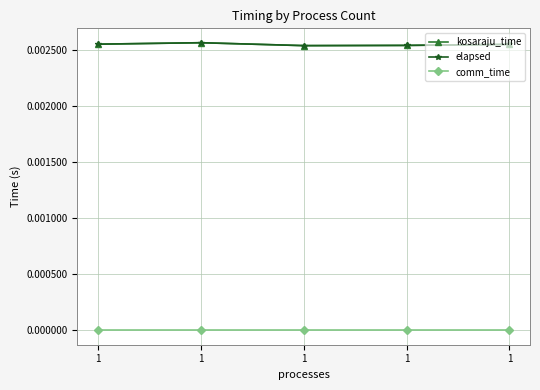

Does the chart have visible grid lines?

Yes